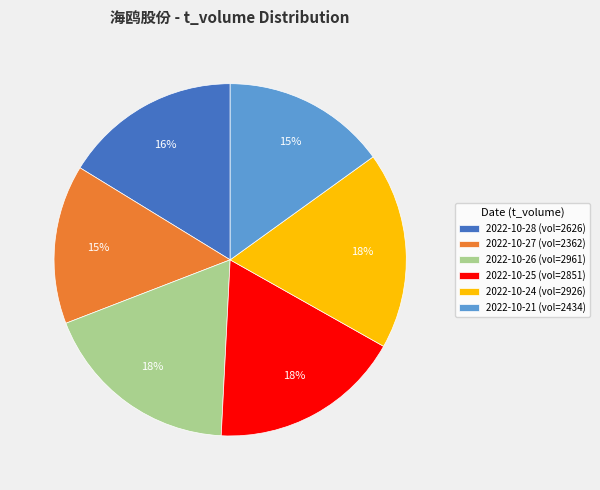

To the nearest percent, what portion does 2022-10-28 (vol=2626) represent?

16%